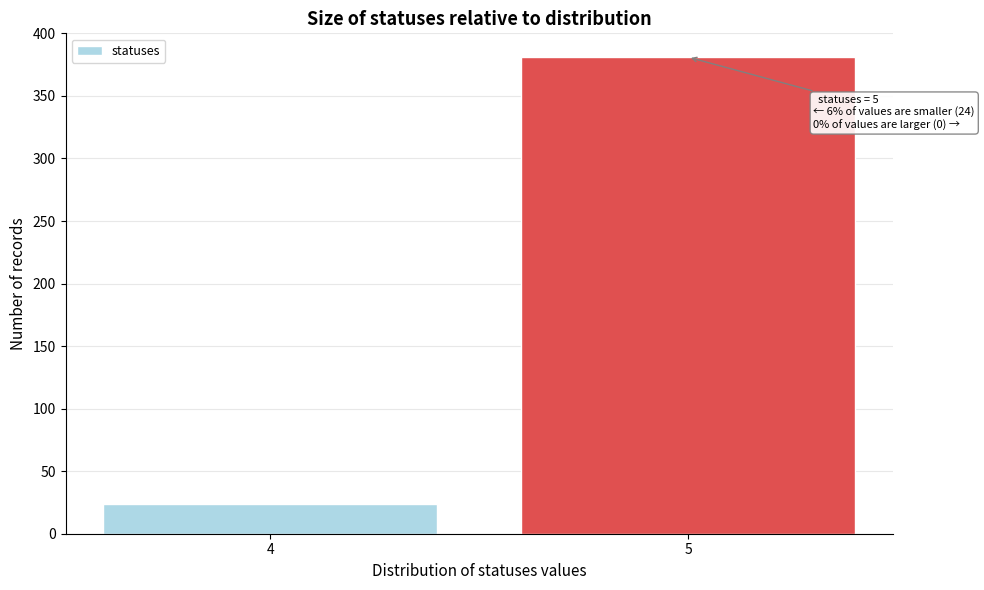

Reading left to right, transcribe all the data shown in this chart.

24	381